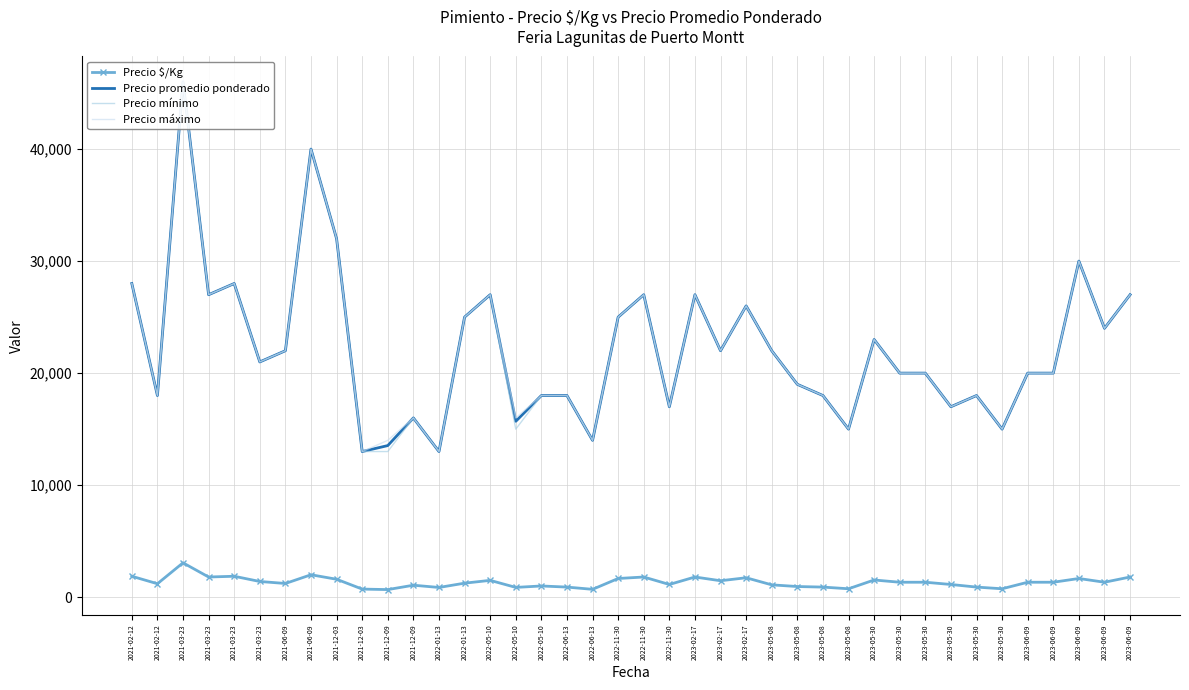

True or false: Precio máximo and Precio mínimo cross at least once.

False